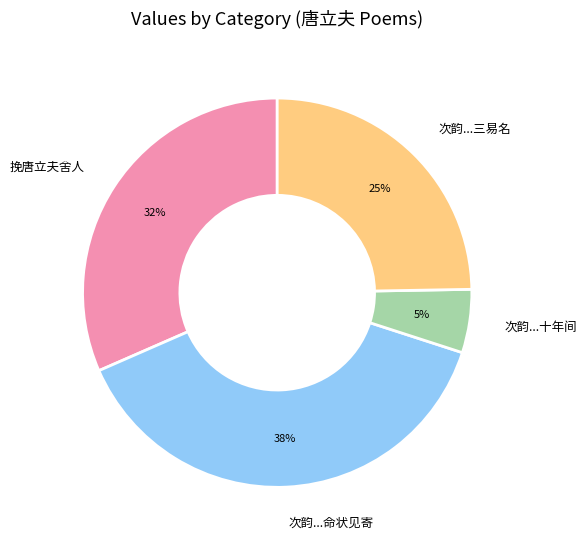

To the nearest percent, what is the difference between the largest and smallest slice percentages?

33%